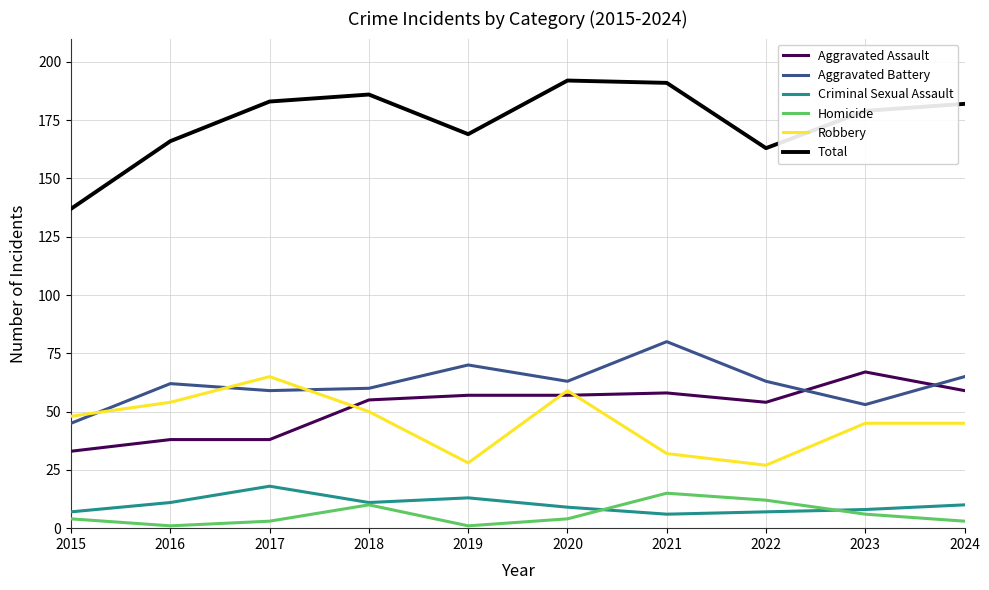

True or false: Homicide and Aggravated Battery intersect in this chart.

False